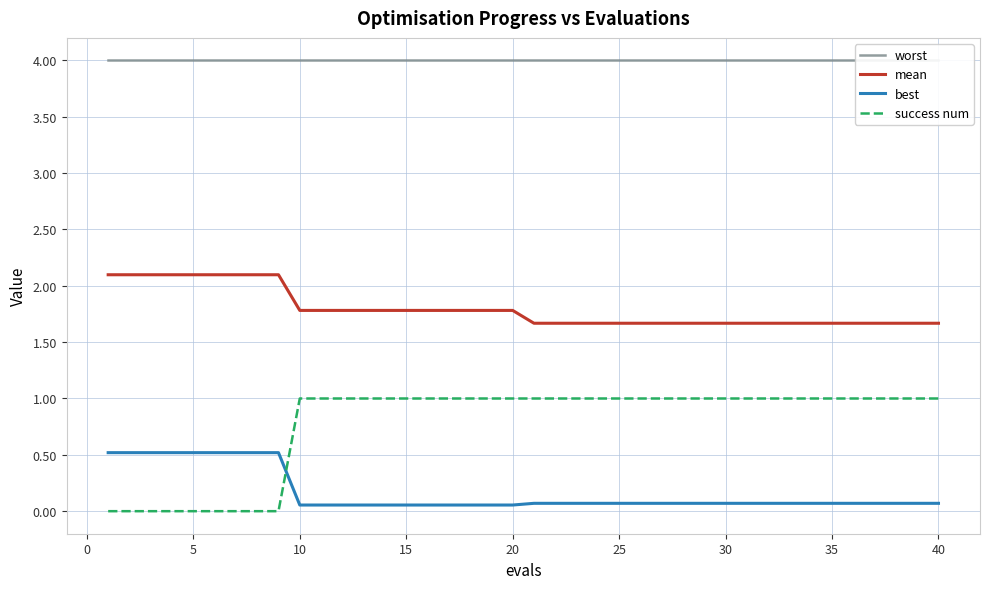

True or false: success num and mean intersect in this chart.

False